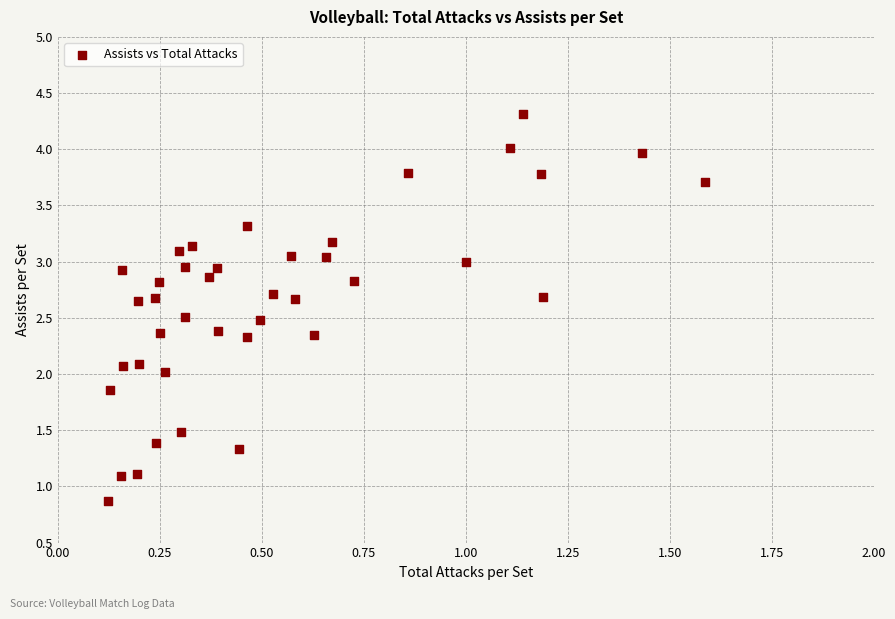

What is the range of Y values (max minus min)?

3.4